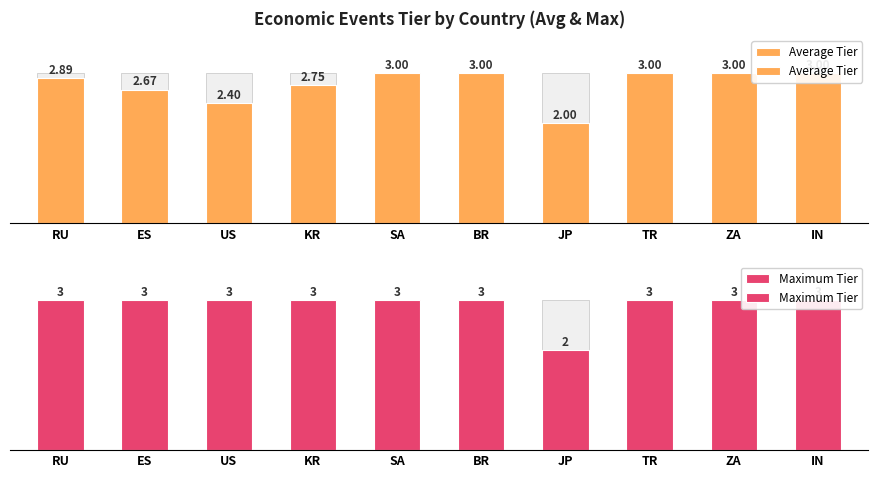

Rank the series by their maximum value, from lowest to highest.

Average Tier, Maximum Tier